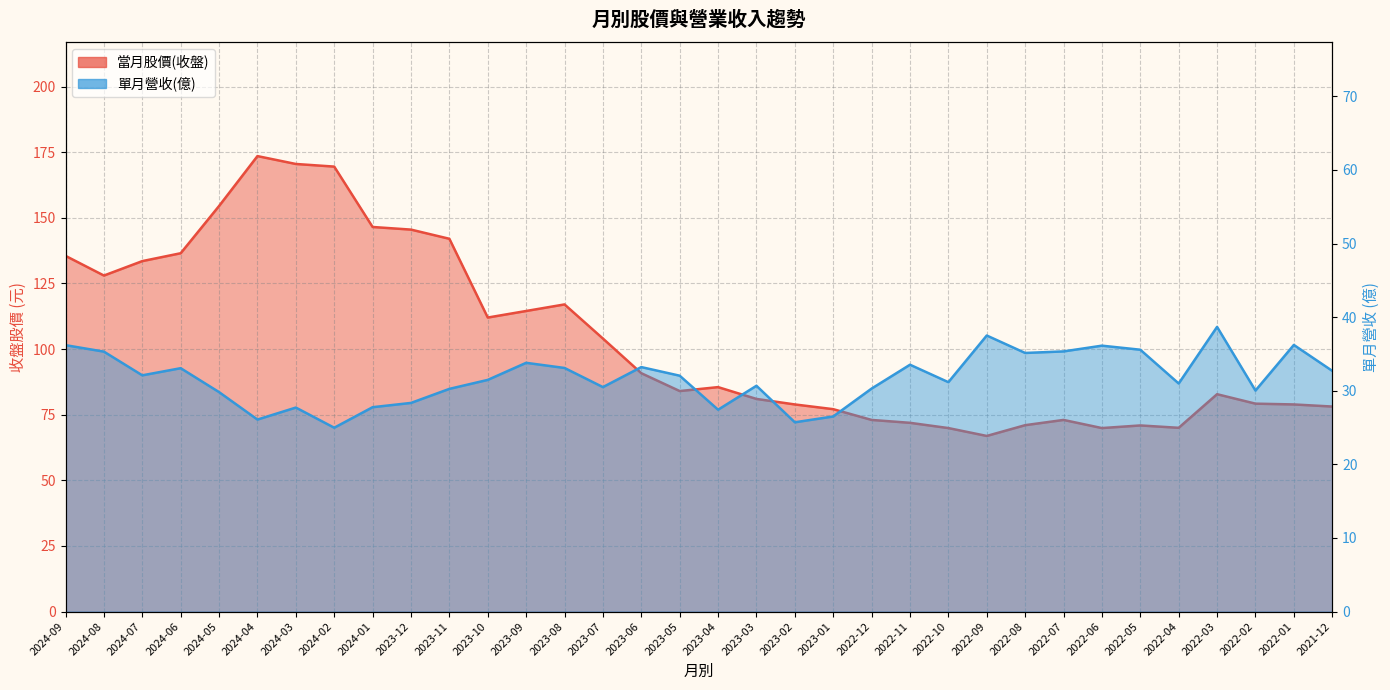

Reading left to right, transcribe all the data shown in this chart.

當月股價(收盤): 135.5	128.0	133.5	136.5	154.5	173.5	170.5	169.5	146.5	145.5	142.0	112.0	114.5	117.0	104.0	90.8	84.0	85.5	81.0	78.9	77.1	73.0	71.9	69.9	66.9	71.0	73.0	69.9	70.9	70.0	82.8	79.2	78.9	78.1
單月營收(億): 36.2	35.3	32.1	33.1	29.8	26.1	27.7	25.0	27.8	28.4	30.3	31.5	33.8	33.1	30.5	33.2	32.0	27.4	30.7	25.7	26.5	30.3	33.5	31.2	37.5	35.1	35.4	36.1	35.6	31.0	38.7	30.0	36.2	32.7